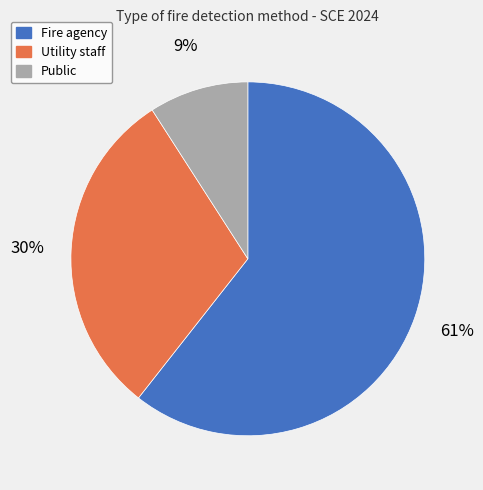

The Utility staff slice represents 30% of the pie. True or false?

True